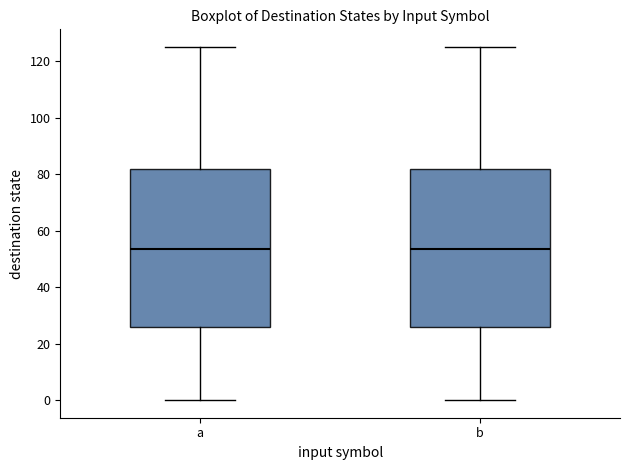

Reading left to right, transcribe this box plot: for each box, give where its median line is, the range the box spans, and where its two whiskers end, as read against the y-axis. The values are not printed on the chart, so give them approximately, as read against the axis.

a: median 54, box 26 to 82, whiskers 0 to 126
b: median 54, box 26 to 82, whiskers 0 to 126